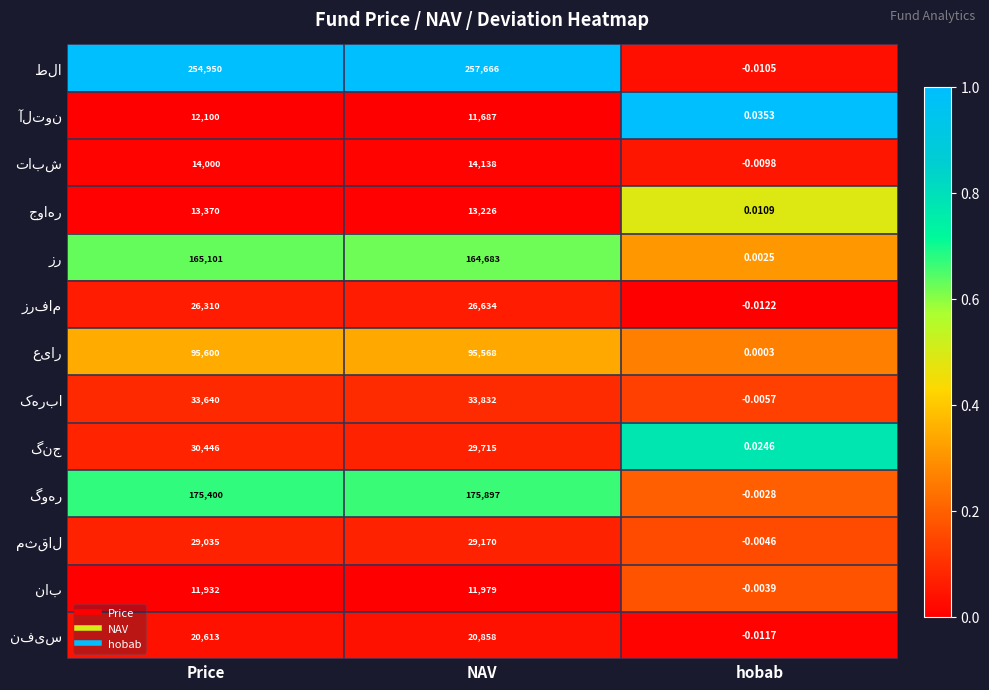

At which category is the sum across all series the highest?

NAV